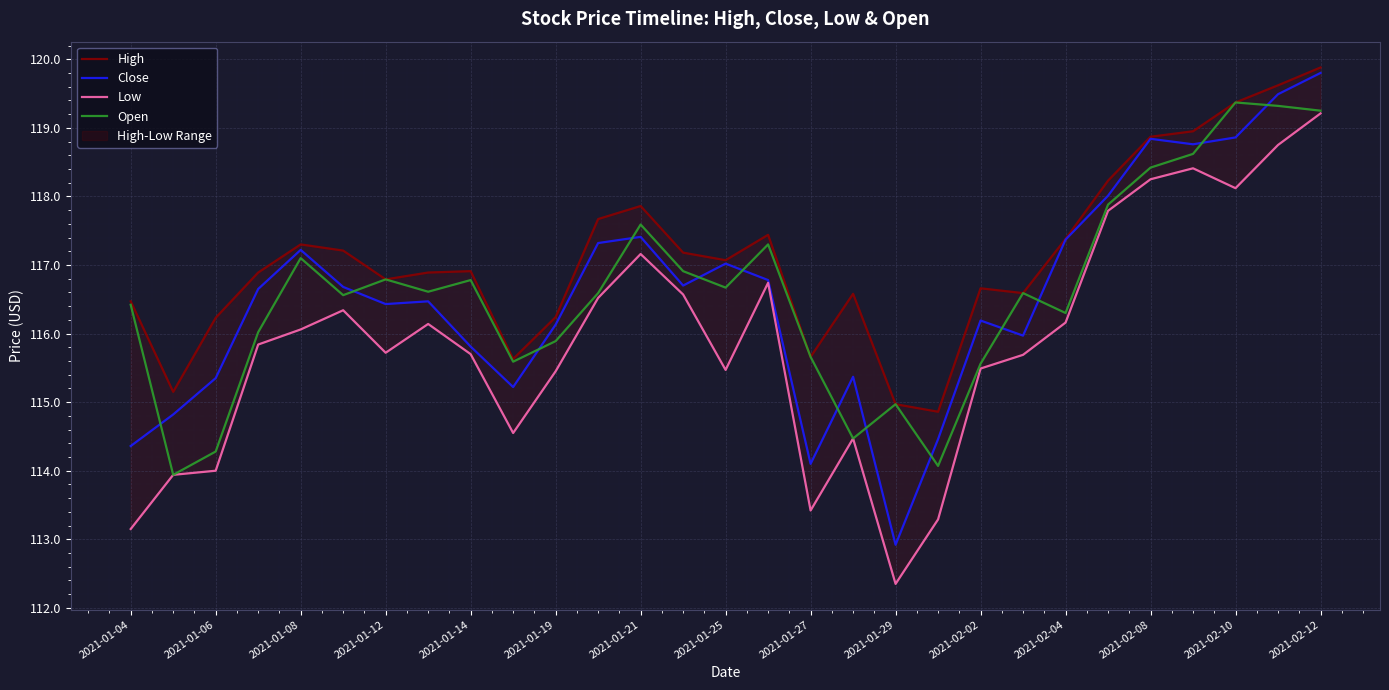

What is the average value of the High series?

117.1